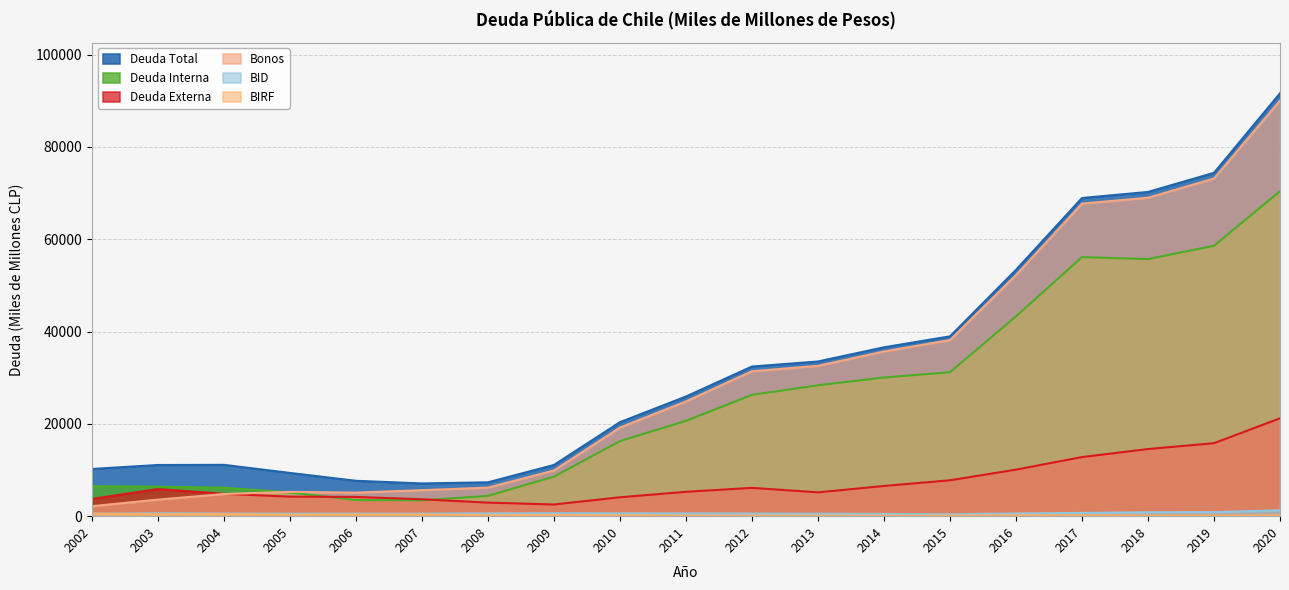

List the series in order of their peak value, lowest first.

BIRF, BID, Deuda Externa, Deuda Interna, Bonos, Deuda Total